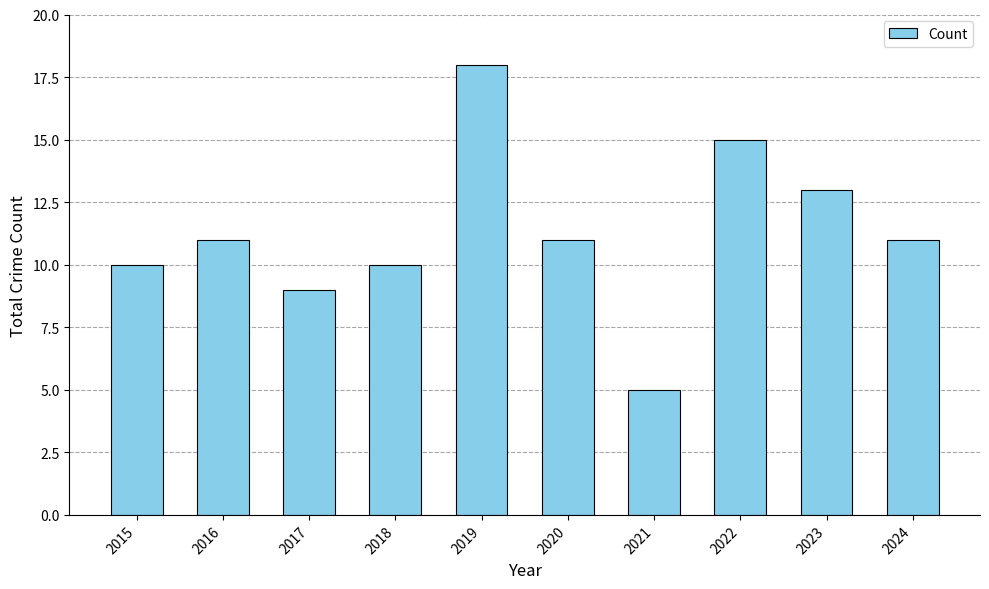

Is it true that the value at 2016 is 11?

True